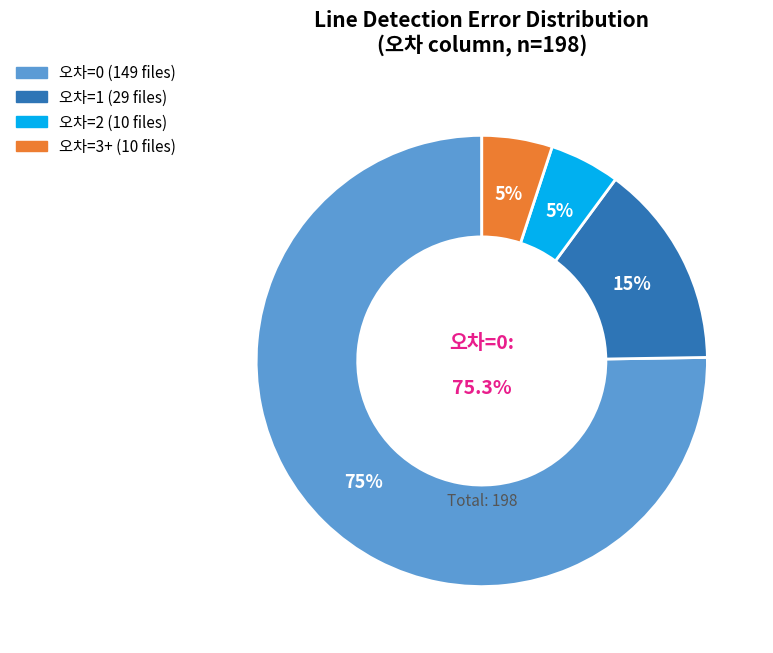

Rank the categories by value from lowest to highest.

2, 3+, 1, 0